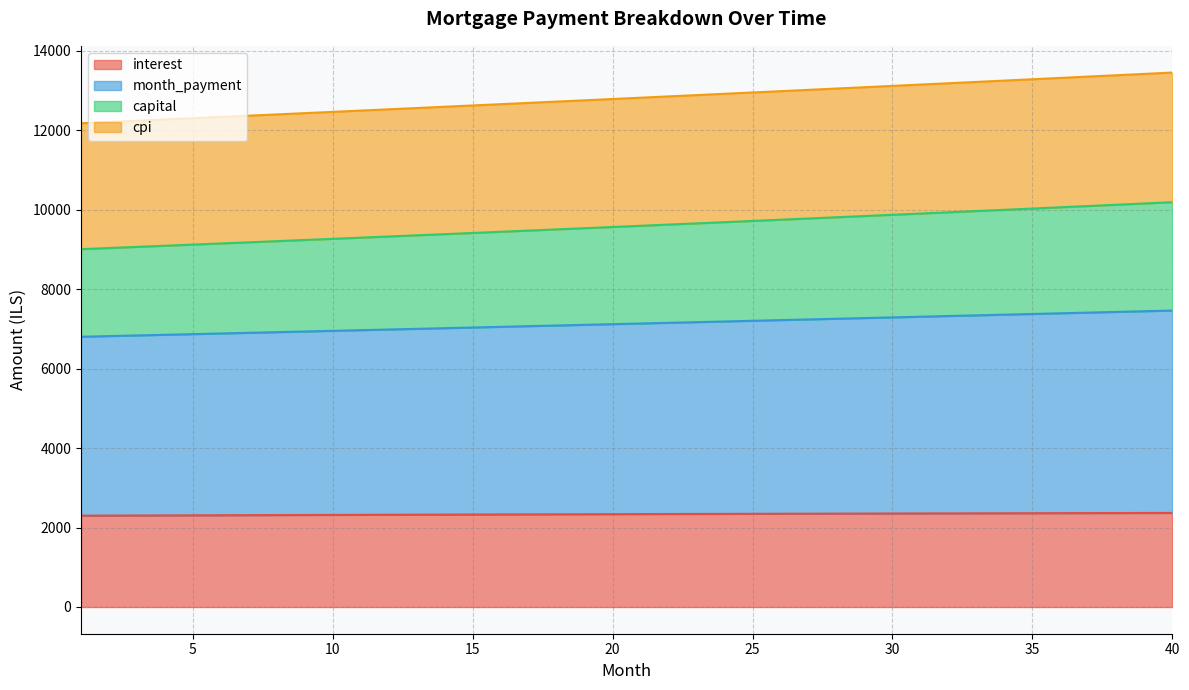

True or false: interest and month_payment intersect in this chart.

False